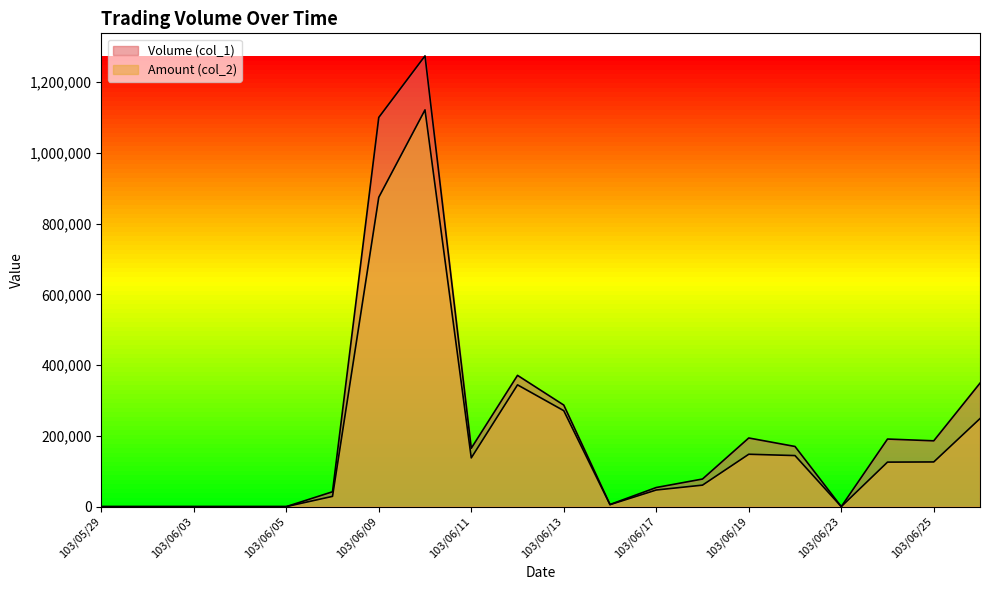

What is the total value across all series at 103/06/17?

100960